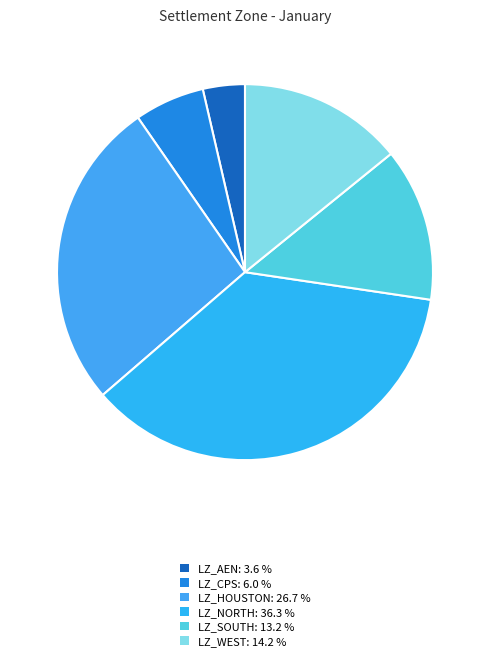

What is the ratio of the value at LZ_SOUTH to the value at LZ_CPS?

2.2